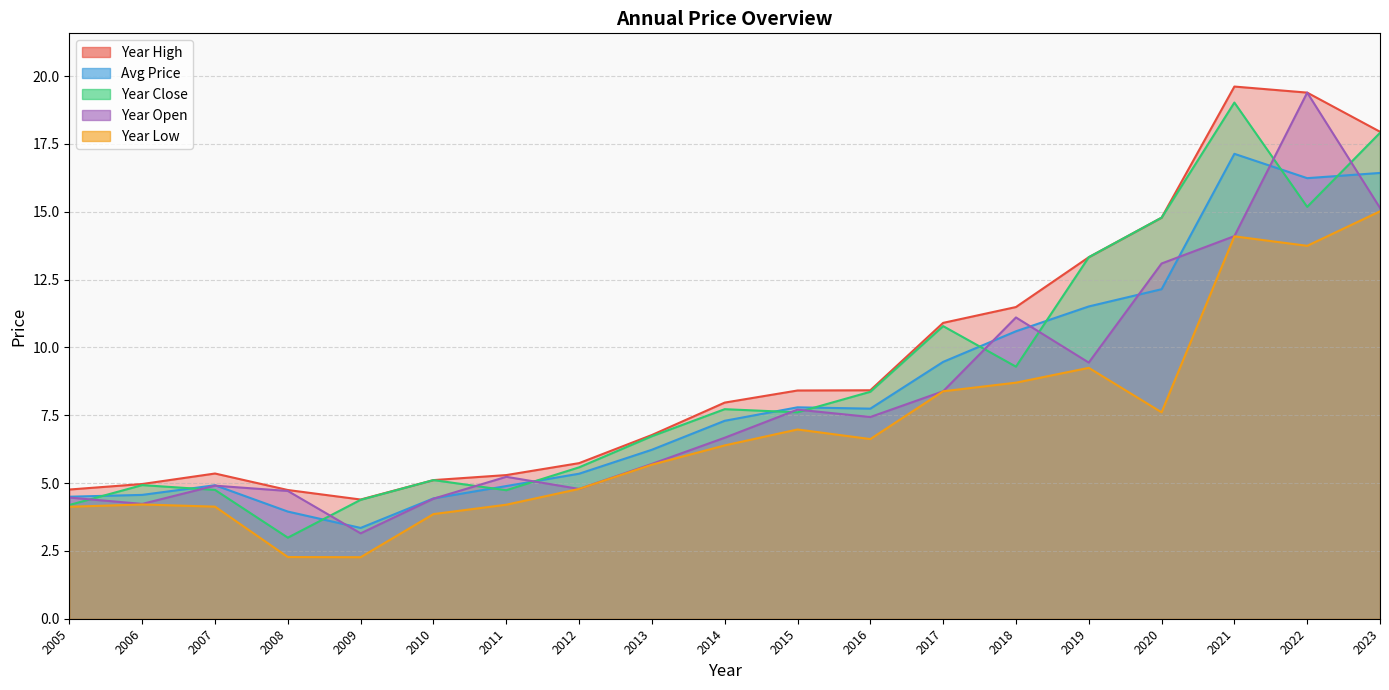

Between 2010 and 2021, which series saw the biggest shift?

year_high